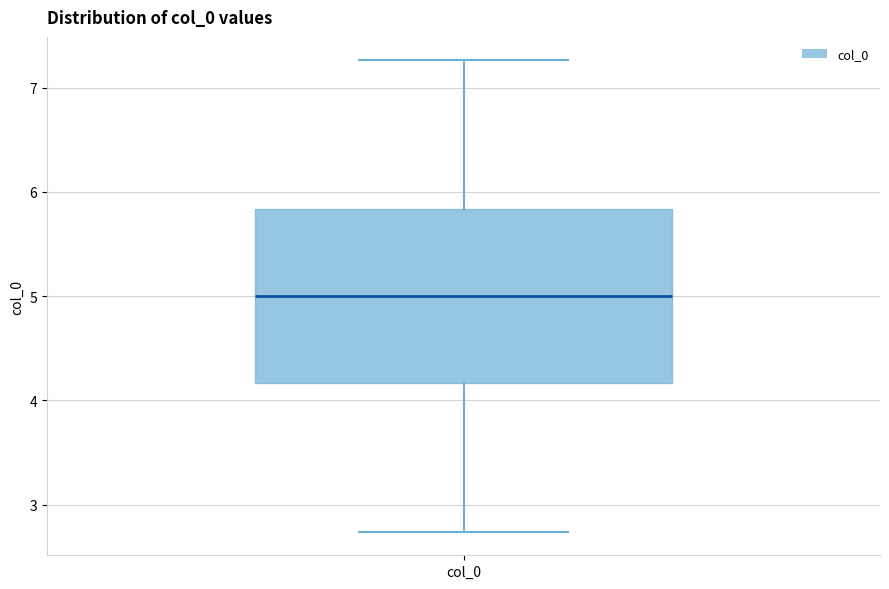

Read this box plot against the y-axis: the position of the median line, the range covered by the box, and the ends of both whiskers. The values are not printed on the chart, so give them approximately, as read against the axis.

median 5.0, box 4.2 to 5.8, whiskers 2.7 to 7.3